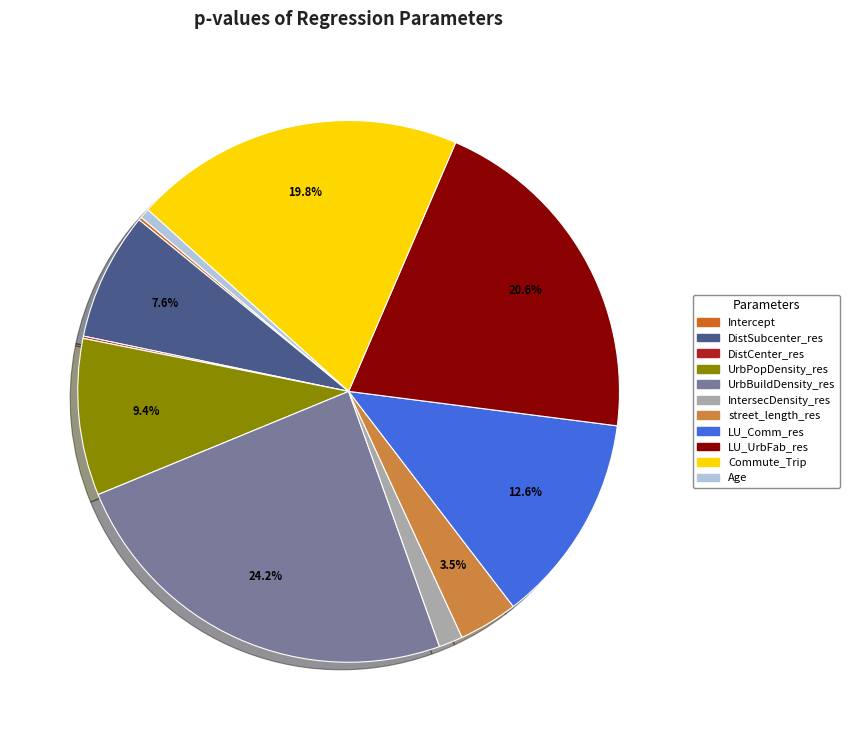

What is the largest slice in the pie chart?

UrbBuildDensity_res